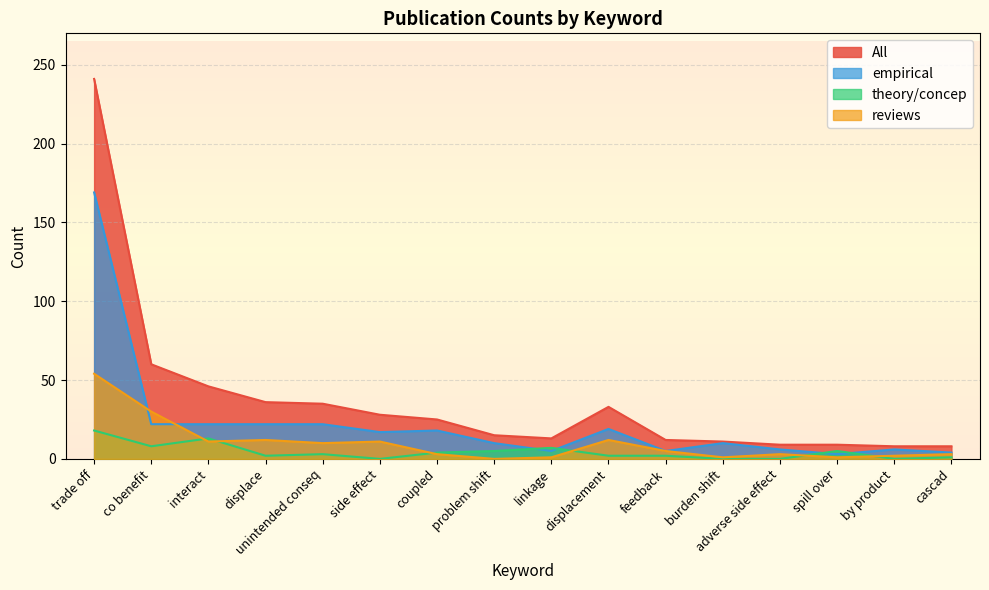

What is the value of the empirical point at the 1st from the left?

169